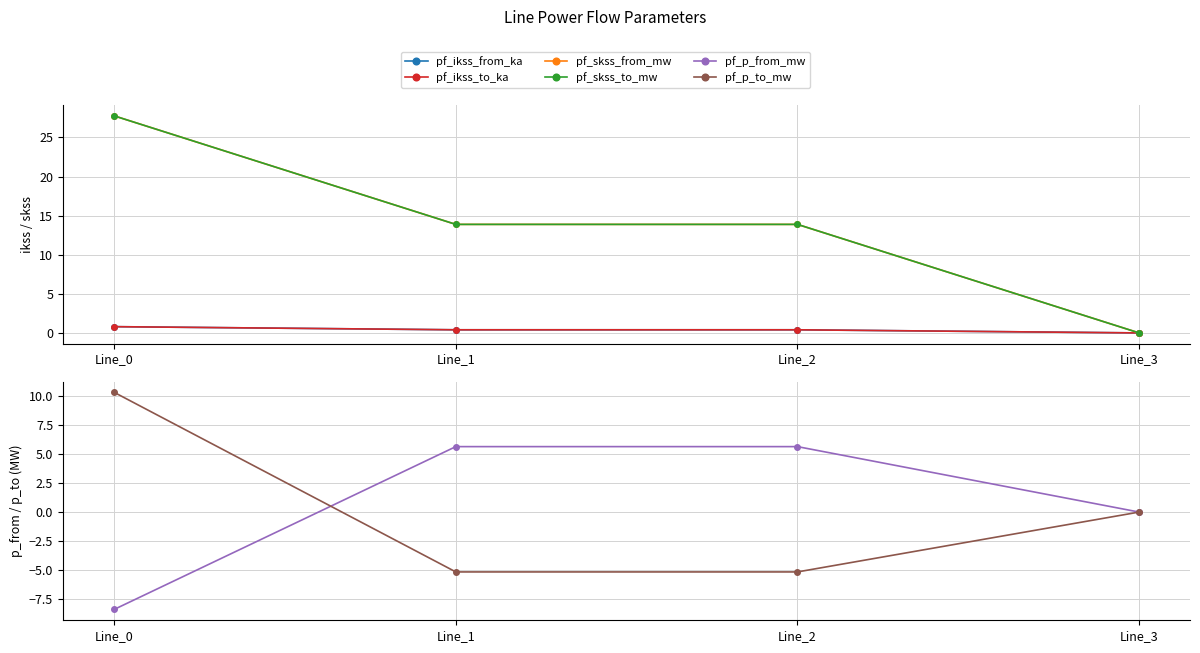

How many series are shown in this chart?

6